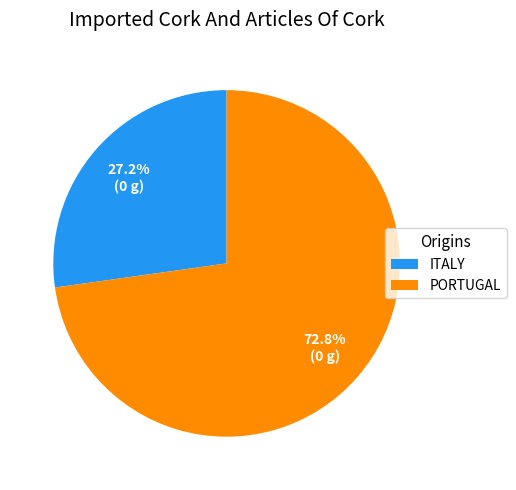

Does any single category account for the majority?

Yes